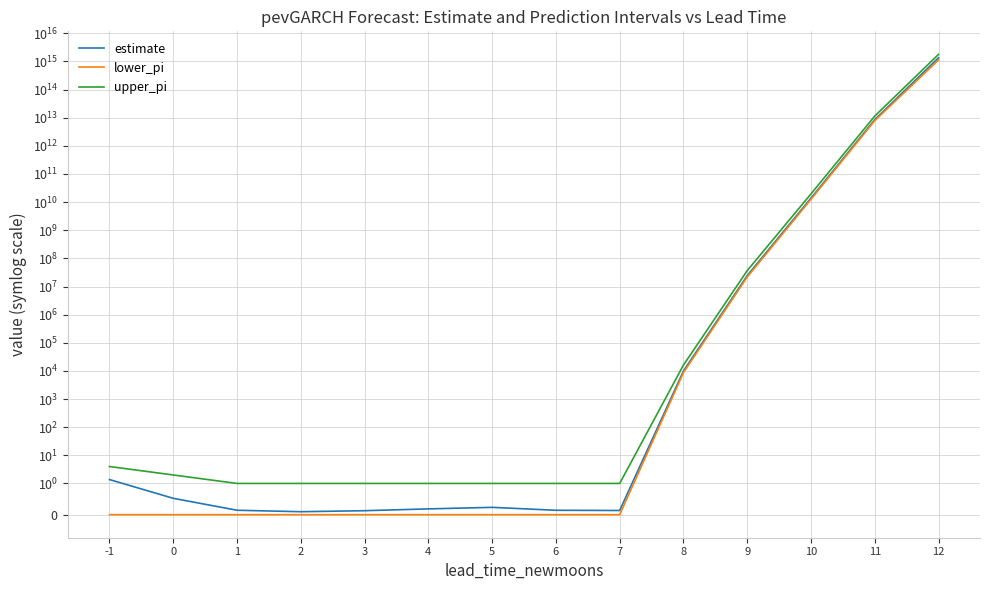

What is the approximate value of upper_pi at 11?

11458188293727.0